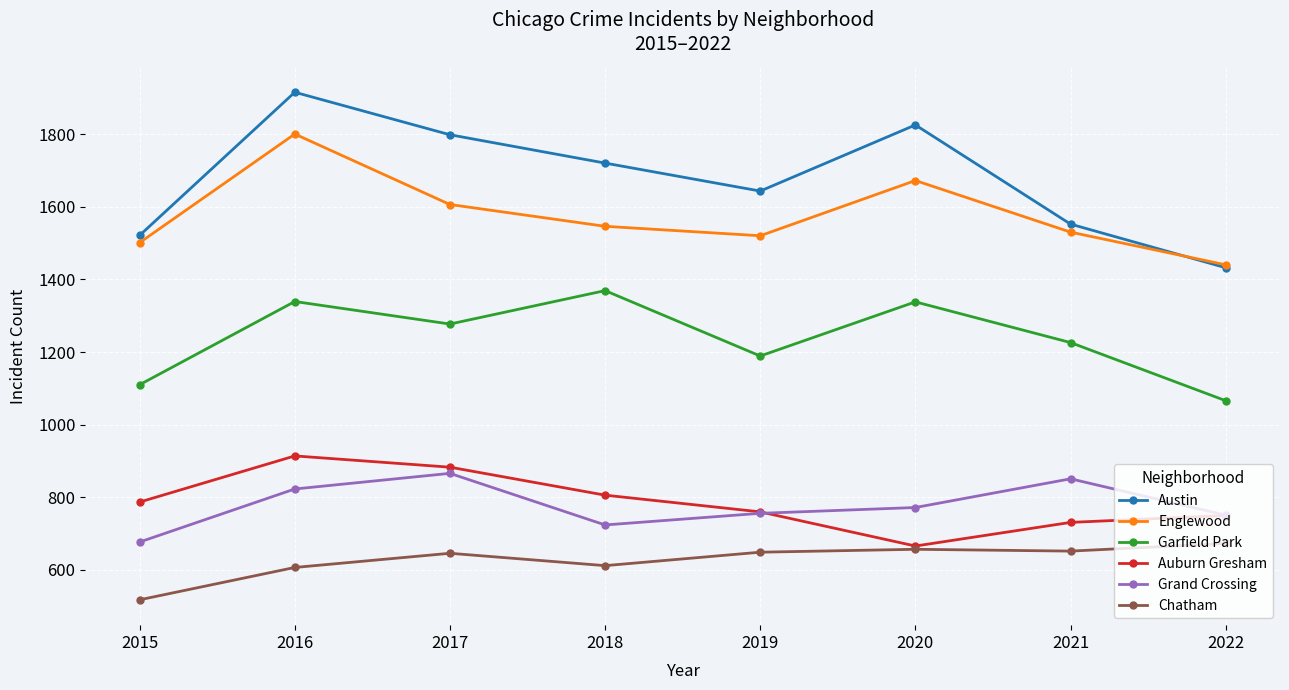

The Englewood series shows 1672 at 2020. True or false?

True